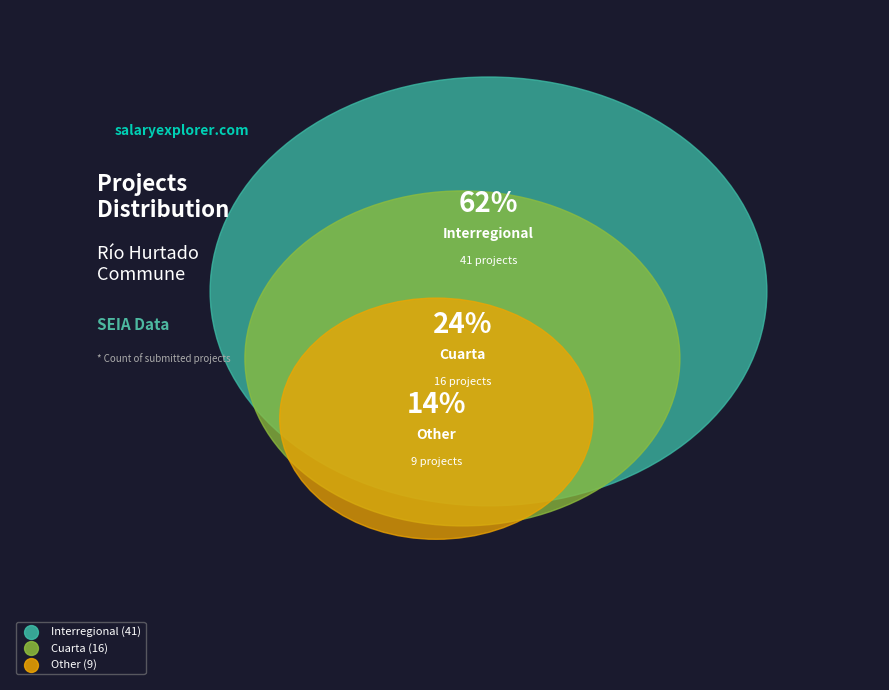

Which slice is the largest?

Interregional